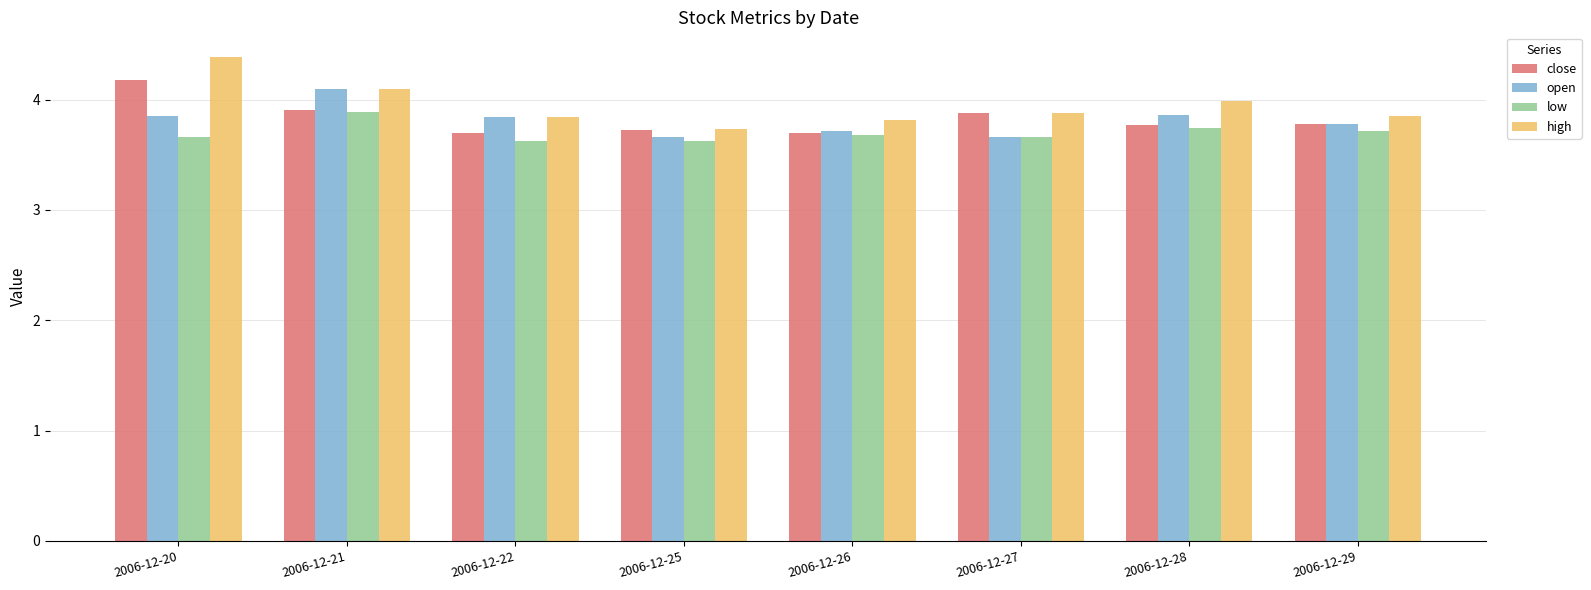

What is the average value of the high series?

3.9